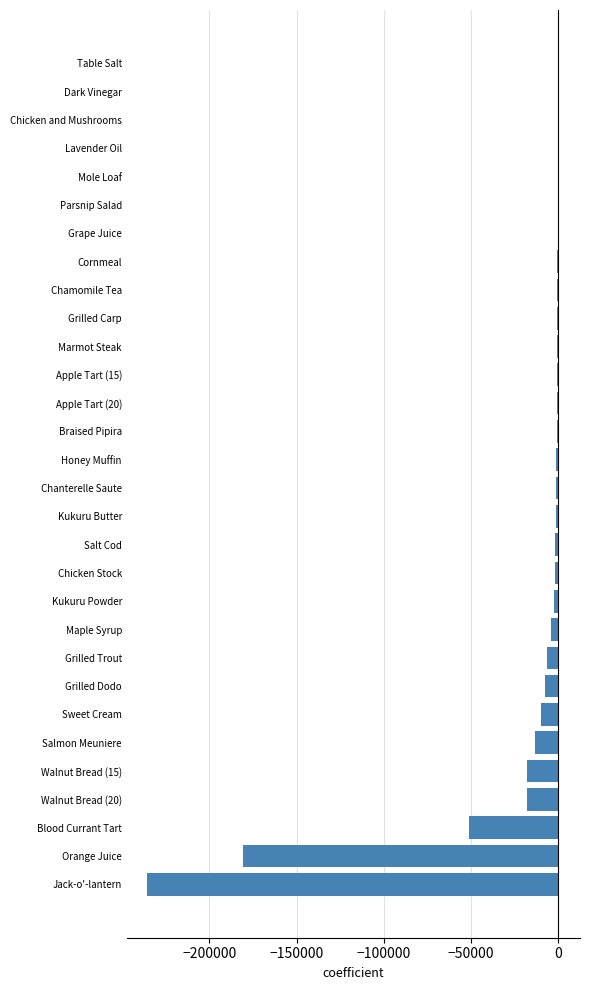

Between Salt Cod and Salmon Meuniere, which is larger?

Salt Cod